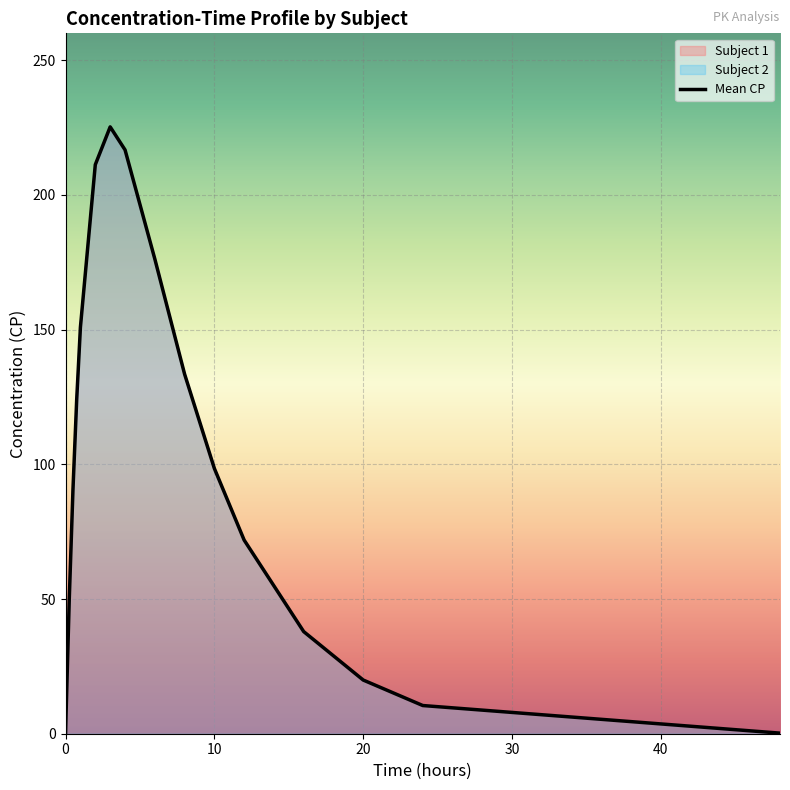

True or false: Subject 1 has more than 0 interior local peaks.

True